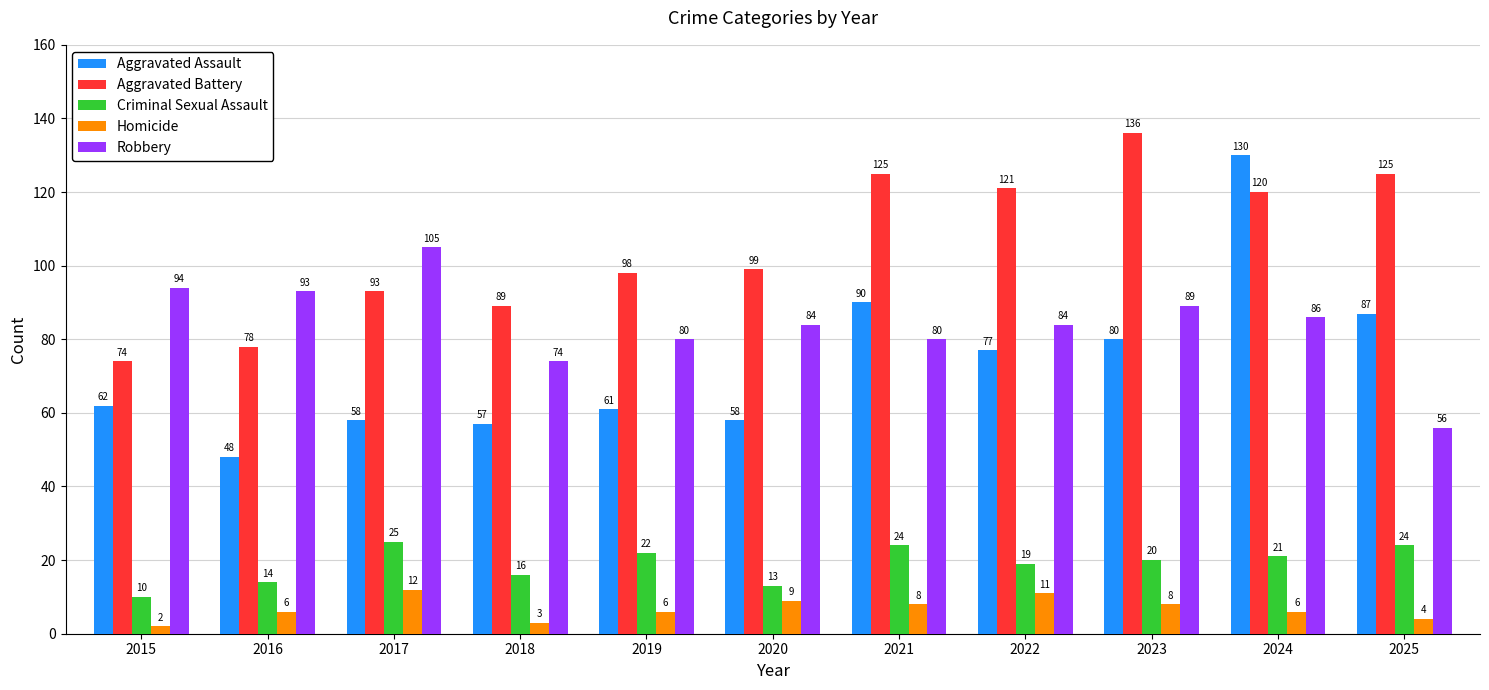

What is the minimum value for Robbery?

56